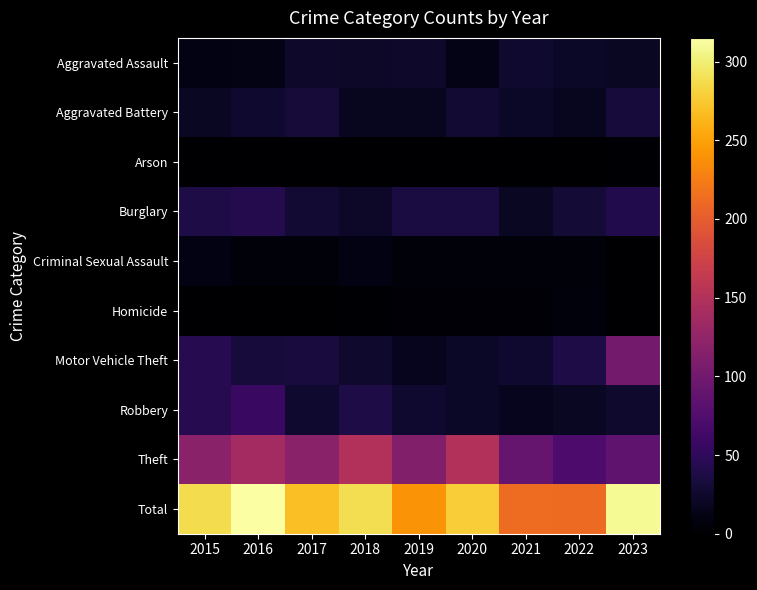

Reading left to right, transcribe all the data shown in this chart.

Aggravated Assault: 2015=11	2016=12	2017=24	2018=23	2019=24	2020=13	2021=27	2022=21	2023=20
Aggravated Battery: 2015=20	2016=26	2017=31	2018=18	2019=18	2020=28	2021=21	2022=18	2023=33
Arson: 2015=1	2016=1	2017=0	2018=1	2019=0	2020=1	2021=0	2022=0	2023=2
Burglary: 2015=38	2016=42	2017=28	2018=23	2019=35	2020=35	2021=20	2022=30	2023=41
Criminal Sexual Assault: 2015=10	2016=6	2017=6	2018=10	2019=6	2020=5	2021=6	2022=5	2023=1
Homicide: 2015=0	2016=1	2017=1	2018=2	2019=3	2020=4	2021=4	2022=7	2023=1
Motor Vehicle Theft: 2015=44	2016=32	2017=34	2018=25	2019=16	2020=21	2021=27	2022=38	2023=102
Robbery: 2015=44	2016=57	2017=26	2018=37	2019=27	2020=21	2021=16	2022=20	2023=25
Theft: 2015=119	2016=138	2017=119	2018=150	2019=112	2020=149	2021=91	2022=72	2023=85
Total: 2015=287	2016=315	2017=269	2018=289	2019=241	2020=277	2021=212	2022=211	2023=310